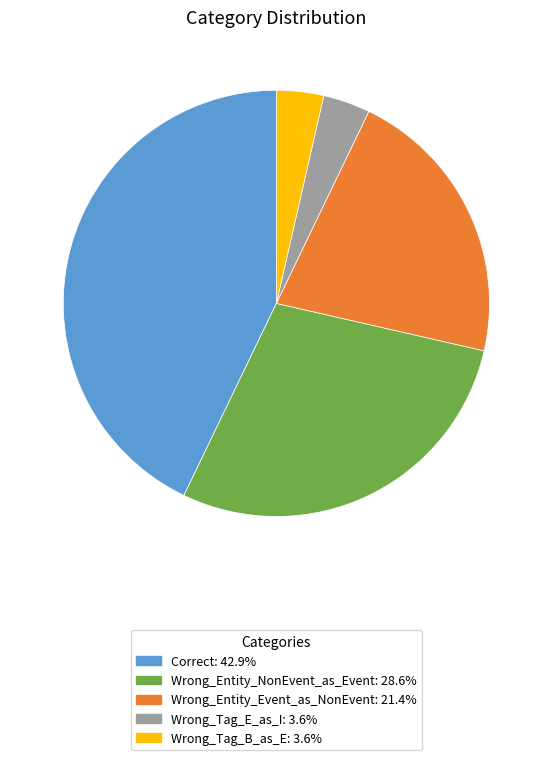

Count the number of slices in the pie.

5